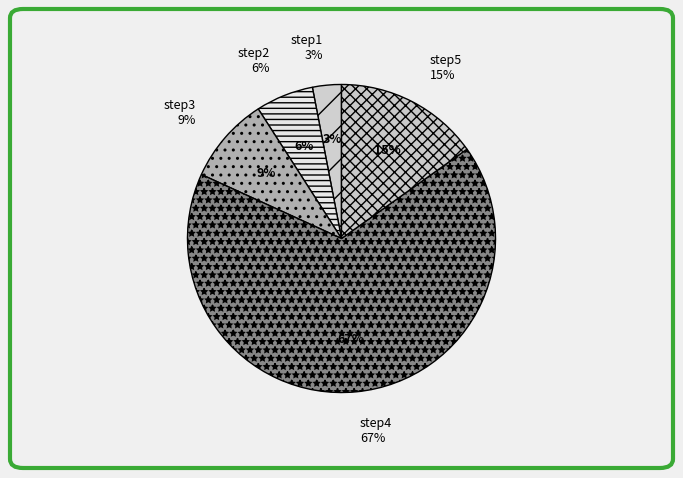

Rank the categories by value from highest to lowest.

step4, step5, step3, step2, step1